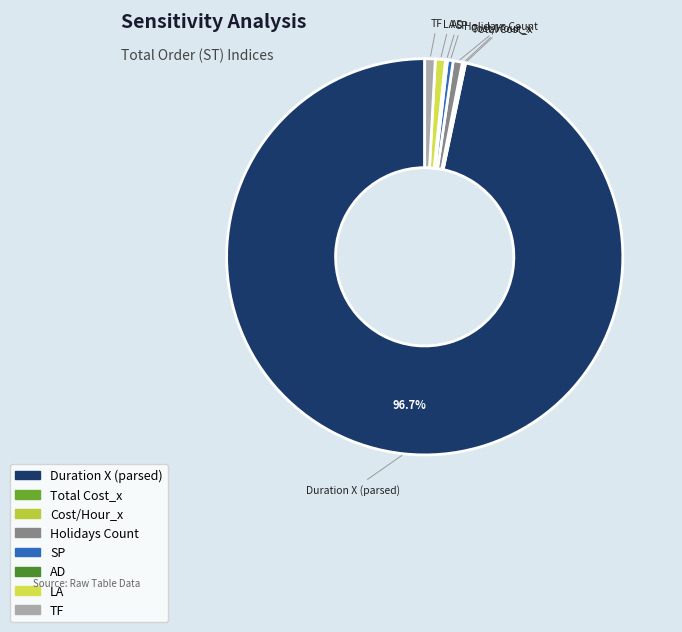

Is the sum of Duration X (parsed) and LA greater than half?

Yes